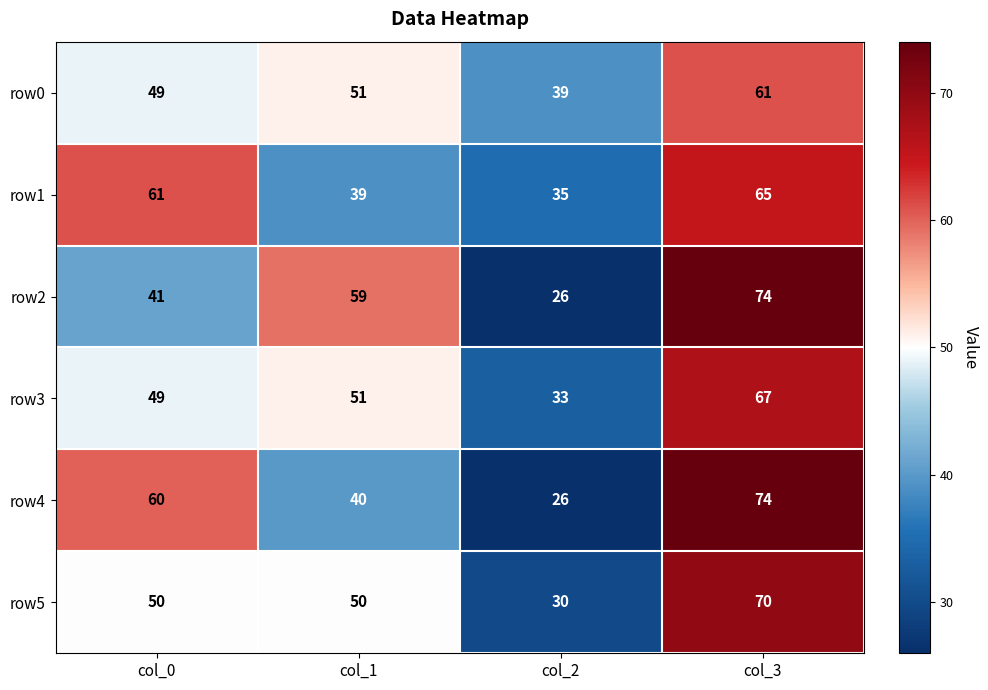

Is it true that row5 equals 25 at col_3?

False